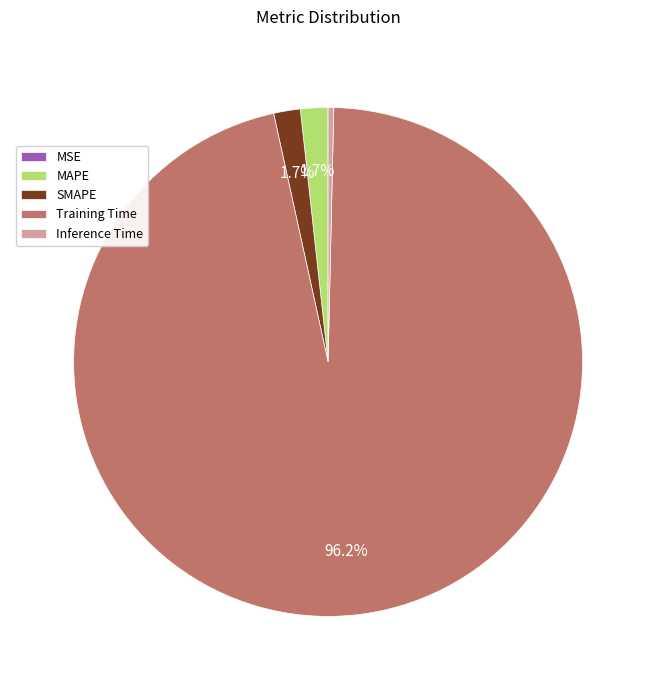

The Training Time slice represents 96% of the pie. True or false?

True